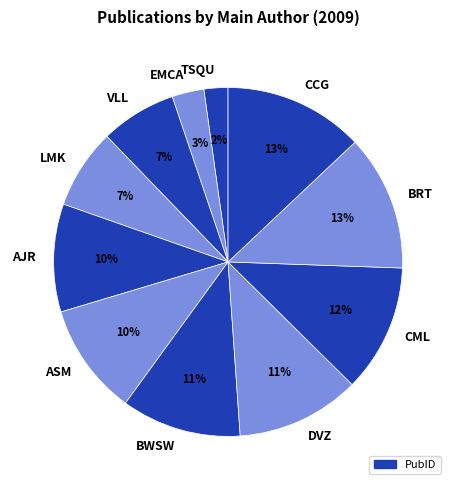

Which category has the smallest portion of the pie?

TSQU